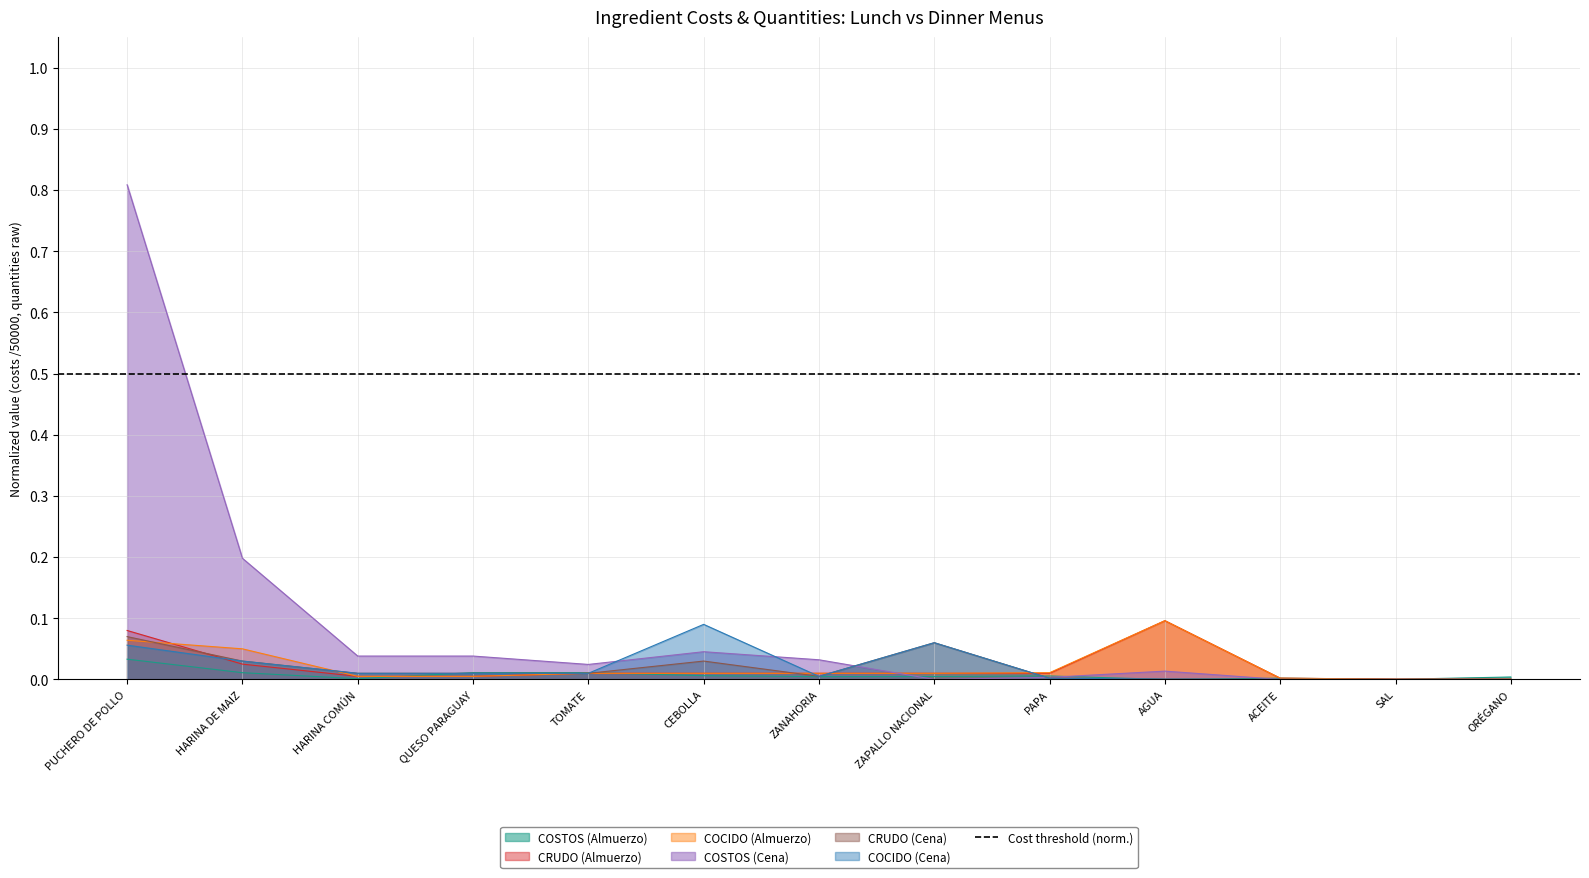

What is the value of the COCIDO (Cena) point at the 8th from the left?

0.1